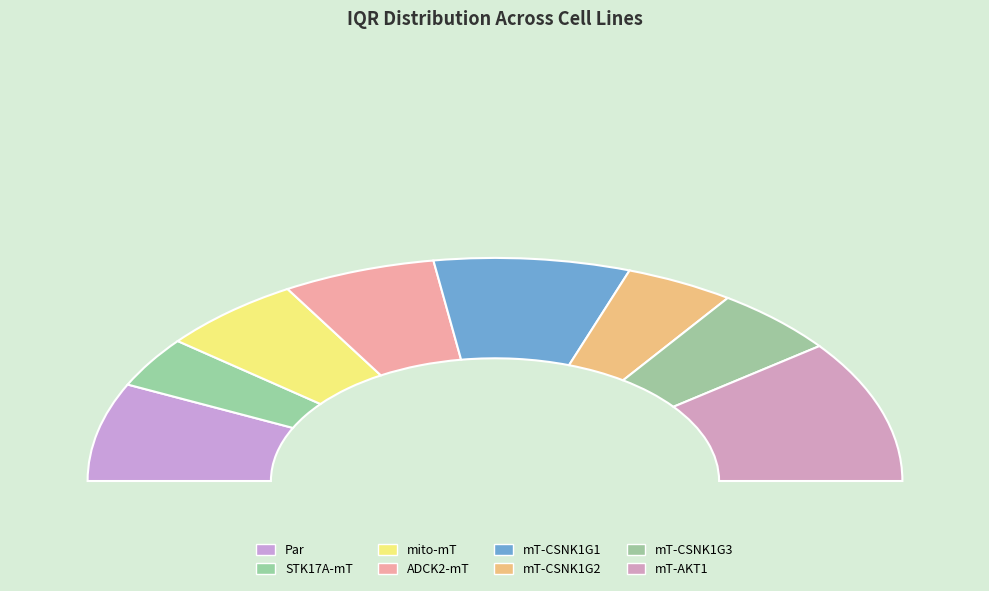

Does Par represent more than half of the total?

No